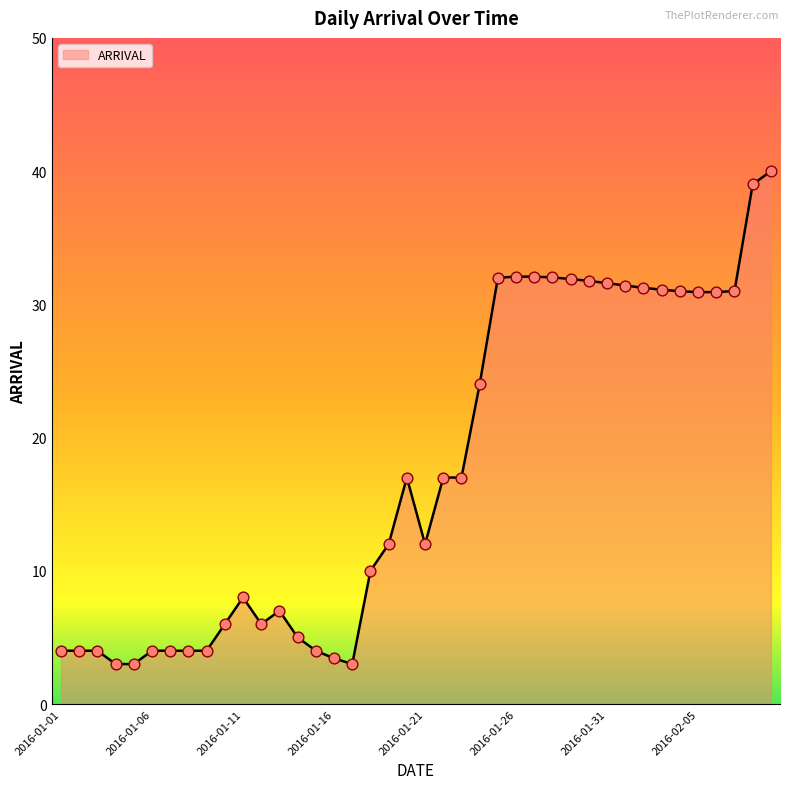

What is the greatest value displayed?

40.0